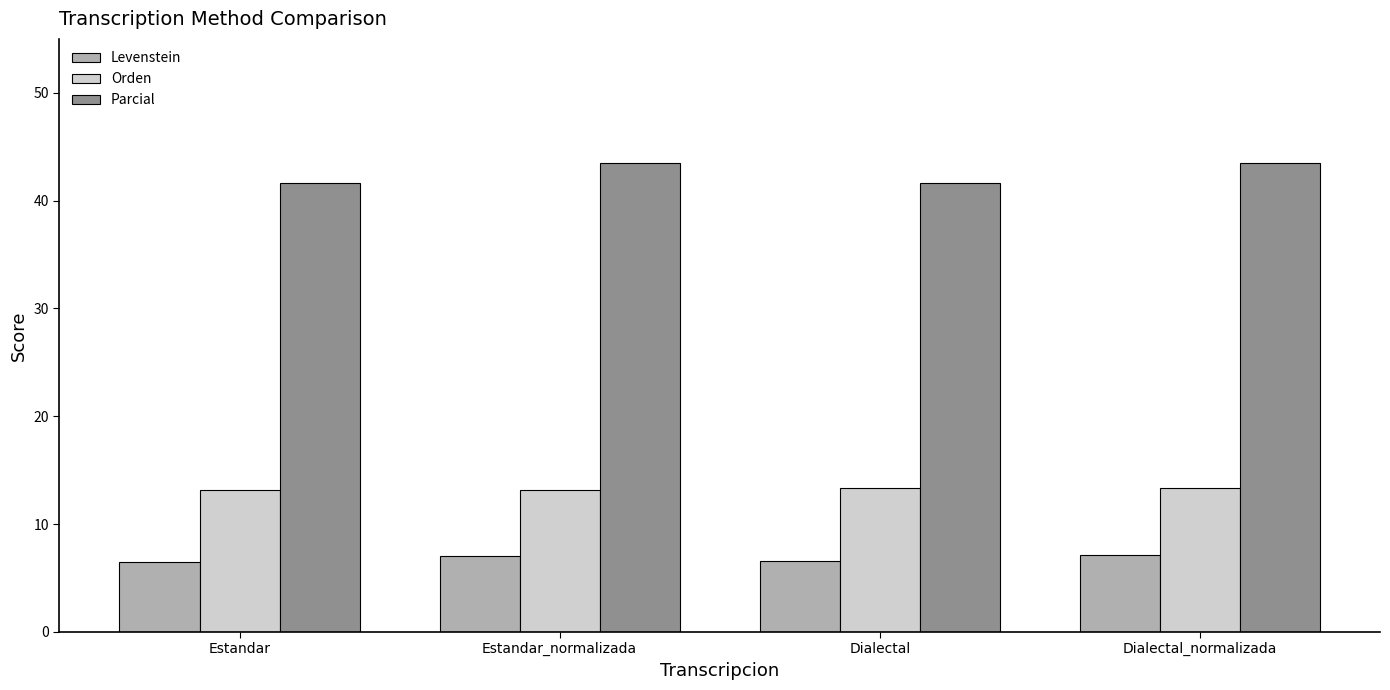

What are all the series names shown in the legend?

Levenstein, Orden, Parcial